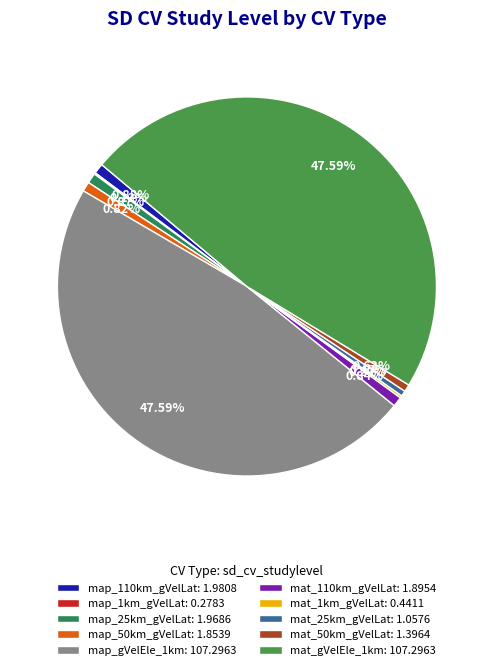

Is map_1km_gVelLat the majority of the pie?

No